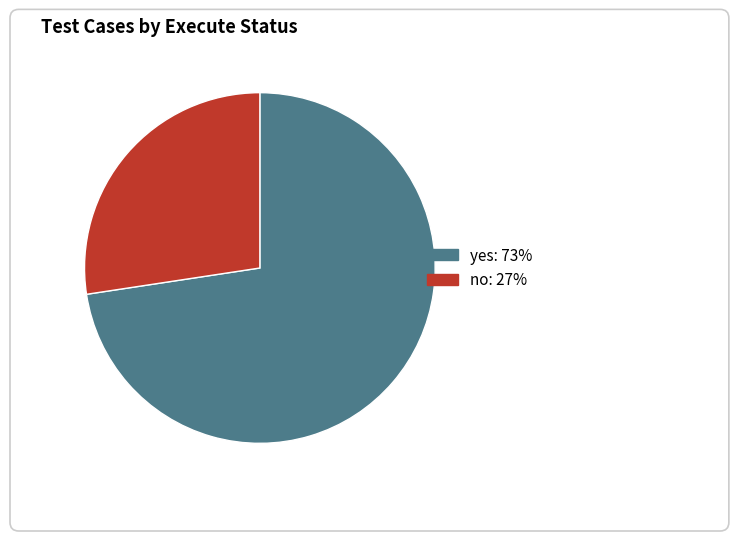

What is the ratio of the value at no: 27% to the value at yes: 73%?

0.4